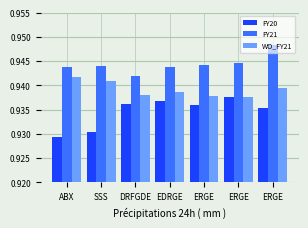

At which category is the sum across all series the highest?

ERGE